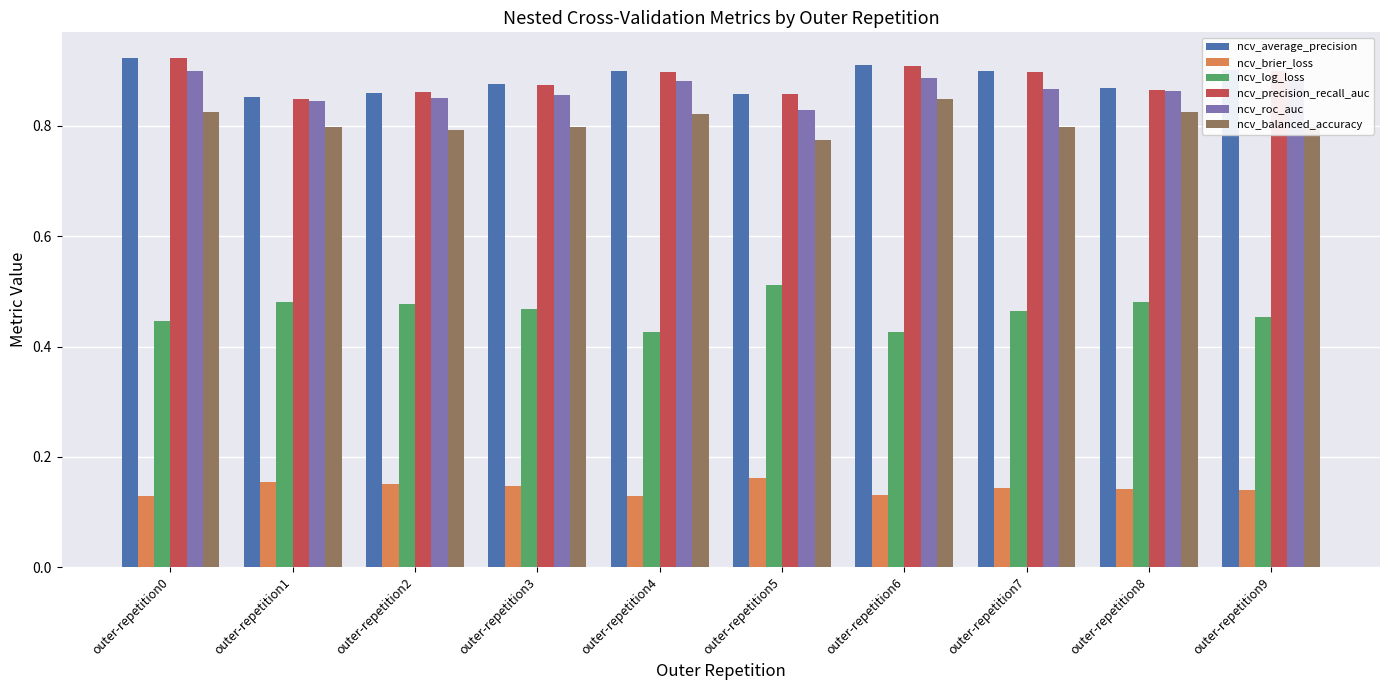

Is the value of ncv_log_loss at outer-repetition7 greater than the value of ncv_precision_recall_auc at outer-repetition8?

No